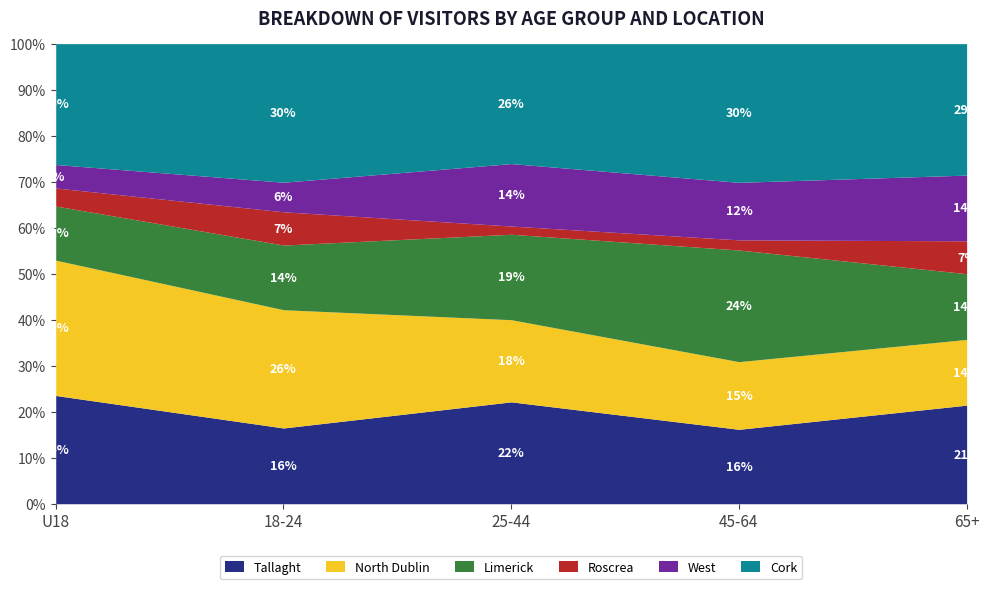

At which label does Tallaght reach its peak?

U18